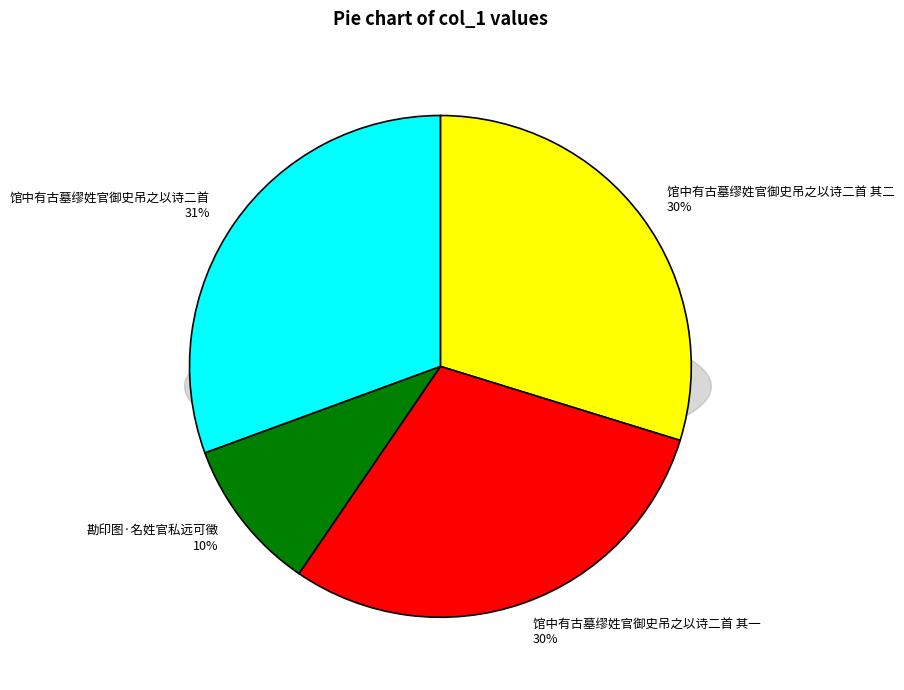

Is it true that 馆中有古墓缪姓官御史吊之以诗二首 is 31% of the pie?

True